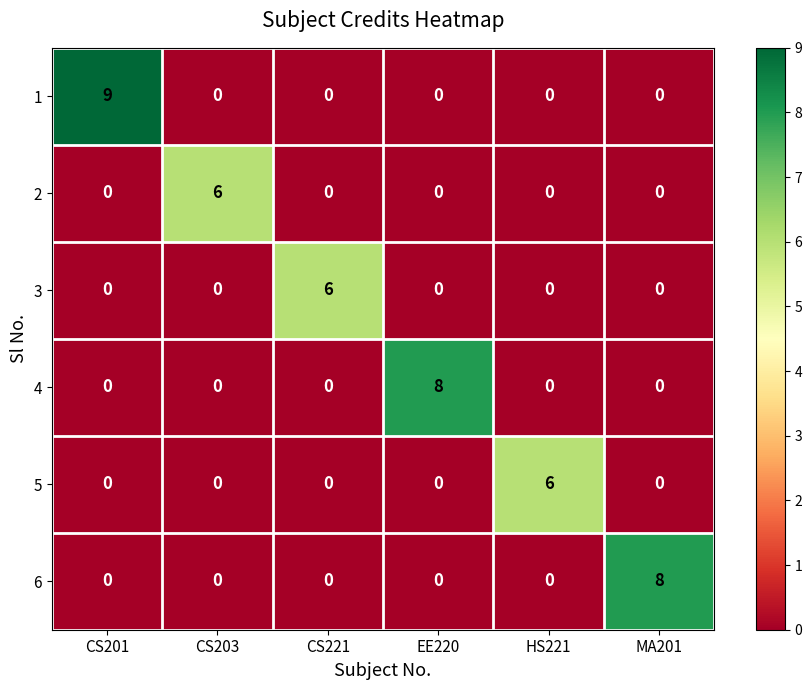

How many positive values does the 5 series have?

1